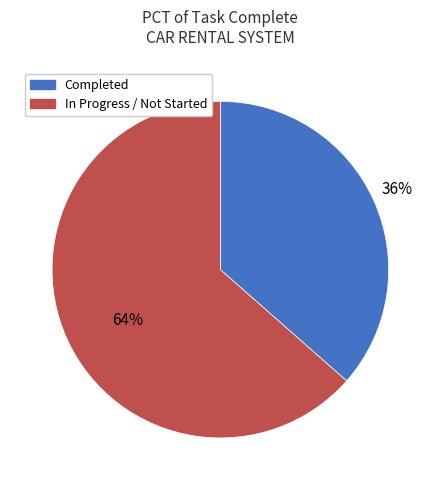

To the nearest percent, what is the average slice percentage?

50%